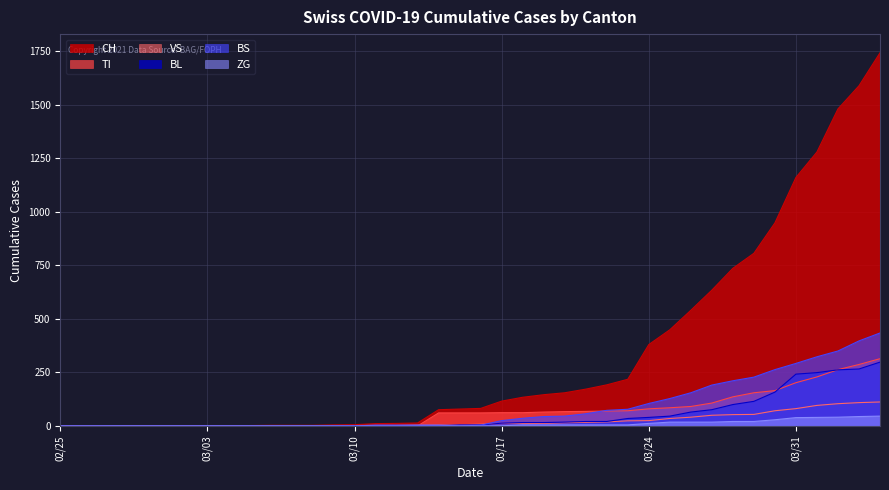

What is the average value of the VS series?

25